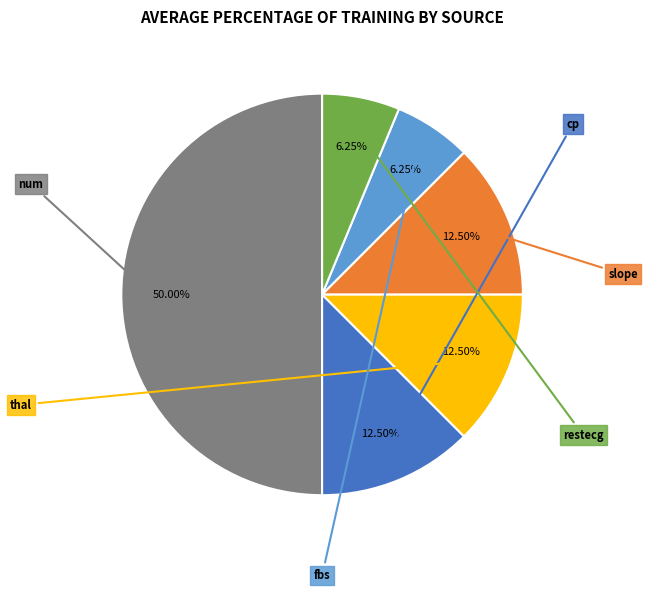

How many segments does this pie chart have?

6